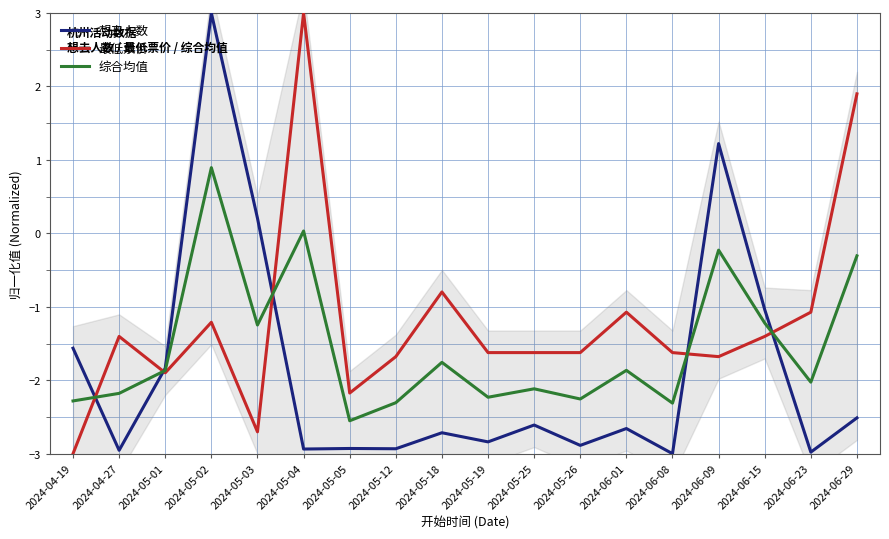

Does the chart display data point markers on the line(s)?

No